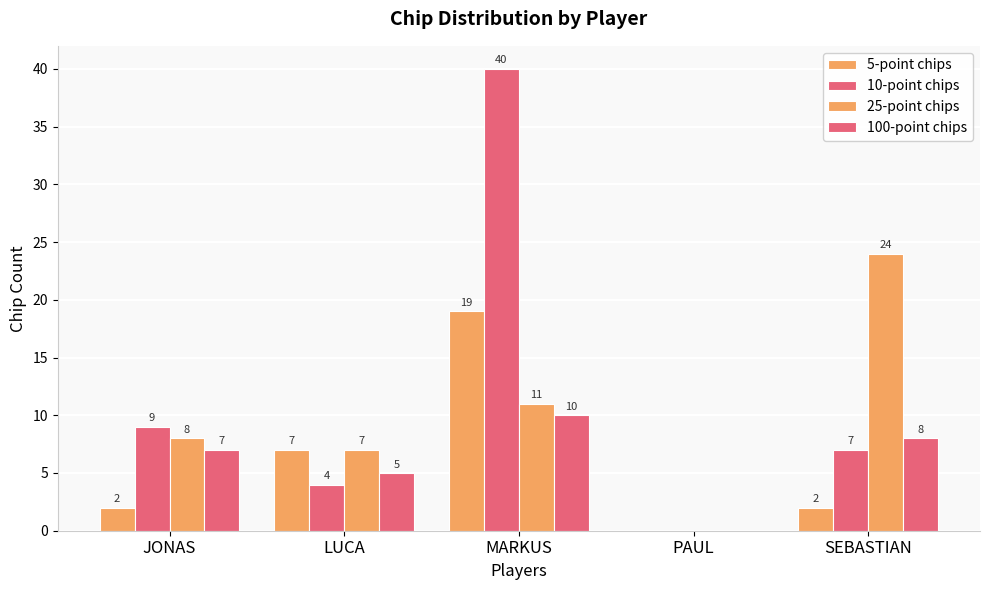

What is the difference between the 25-point chips values at SEBASTIAN and PAUL?

24